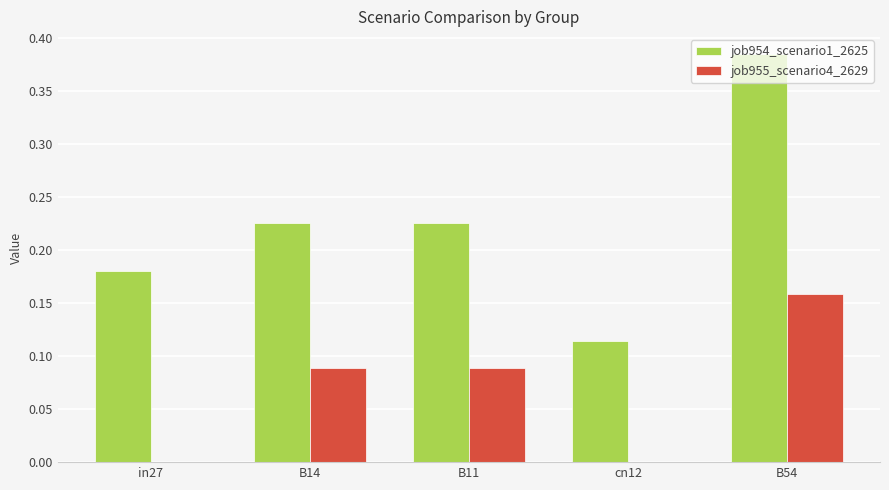

What is the sum of all job954_scenario1_2625 values?

1.1